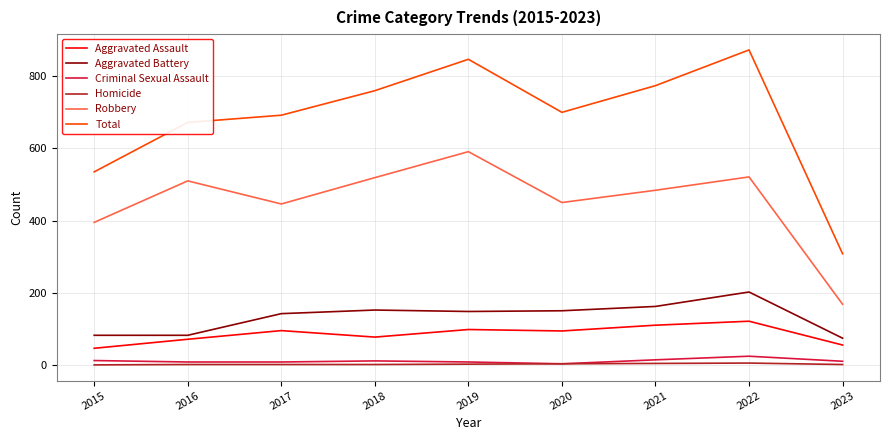

What is the total value across all series at 2017?

1384